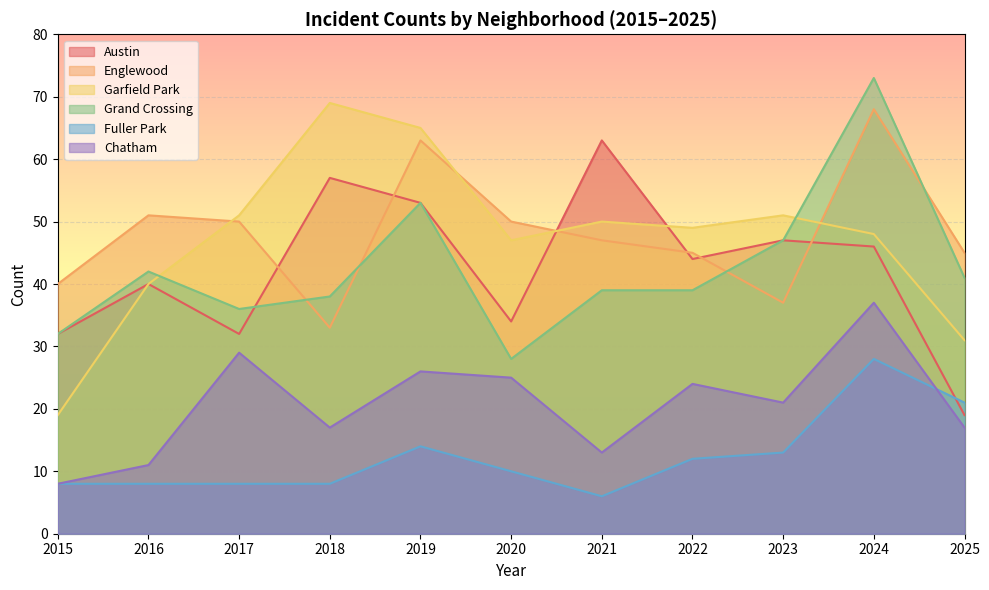

How many times do Garfield Park and Grand Crossing cross each other?

2